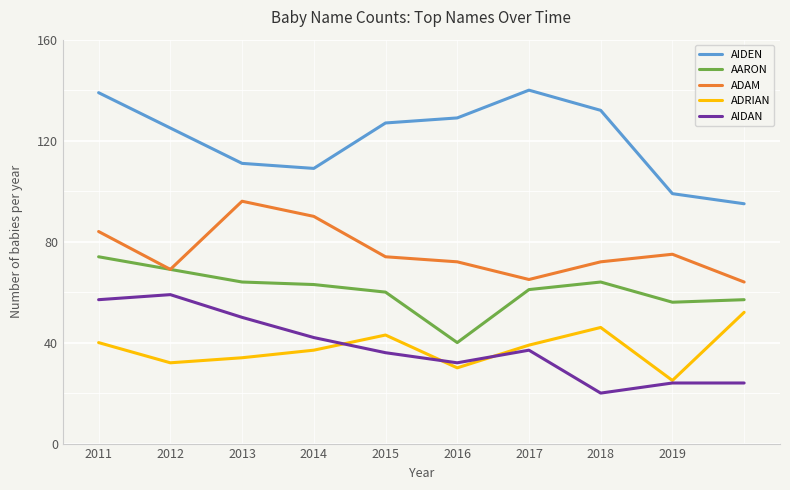

What is the greatest value displayed?

140